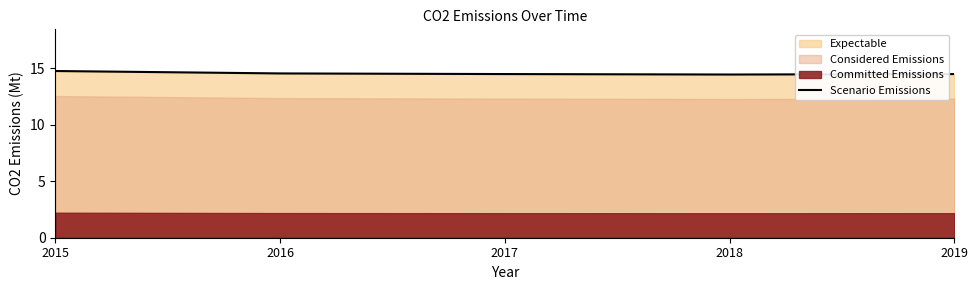

Is it true that Scenario Emissions equals 14.5 at 2019?

True